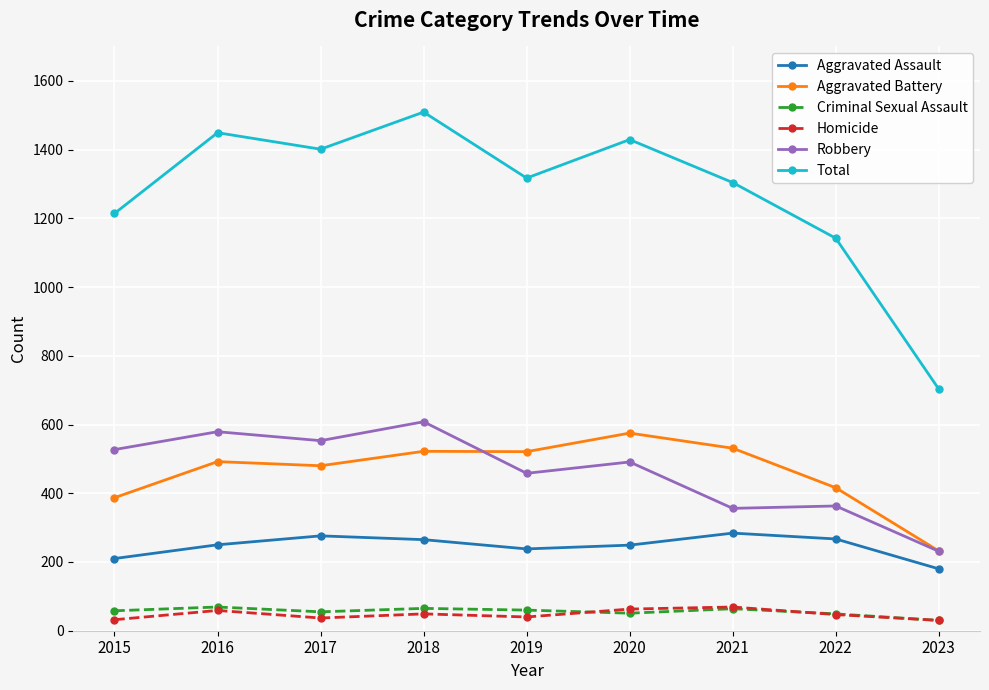

True or false: Robbery and Total cross at least once.

False